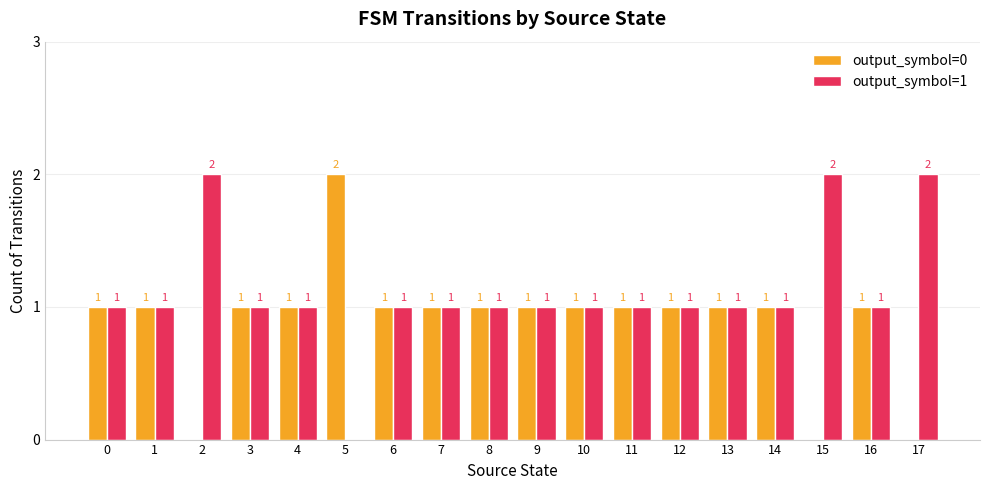

What is the total value across all series at 16?

2